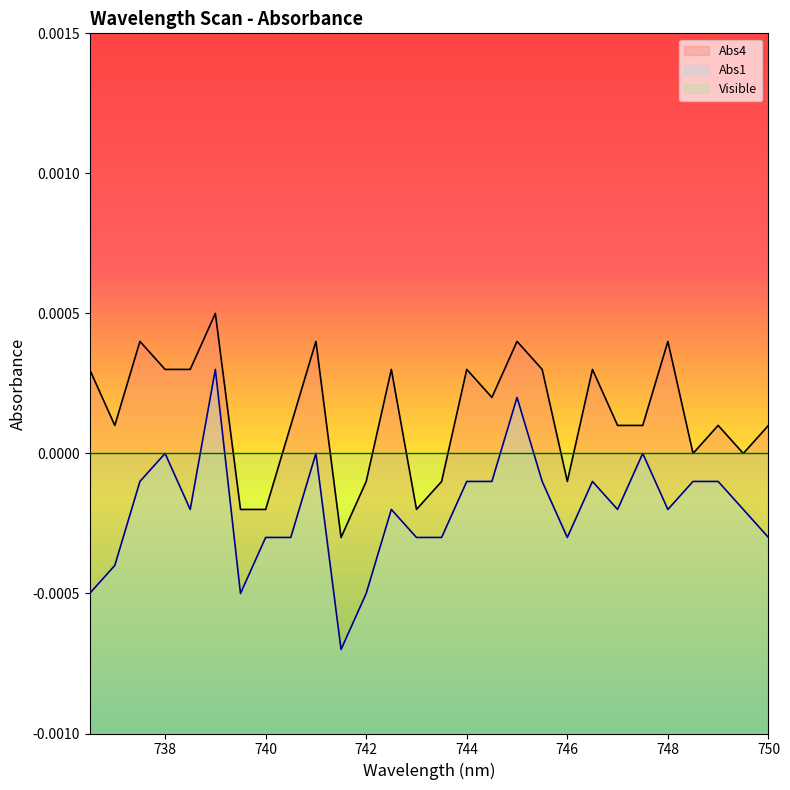

How many categories are shown in the chart?

28